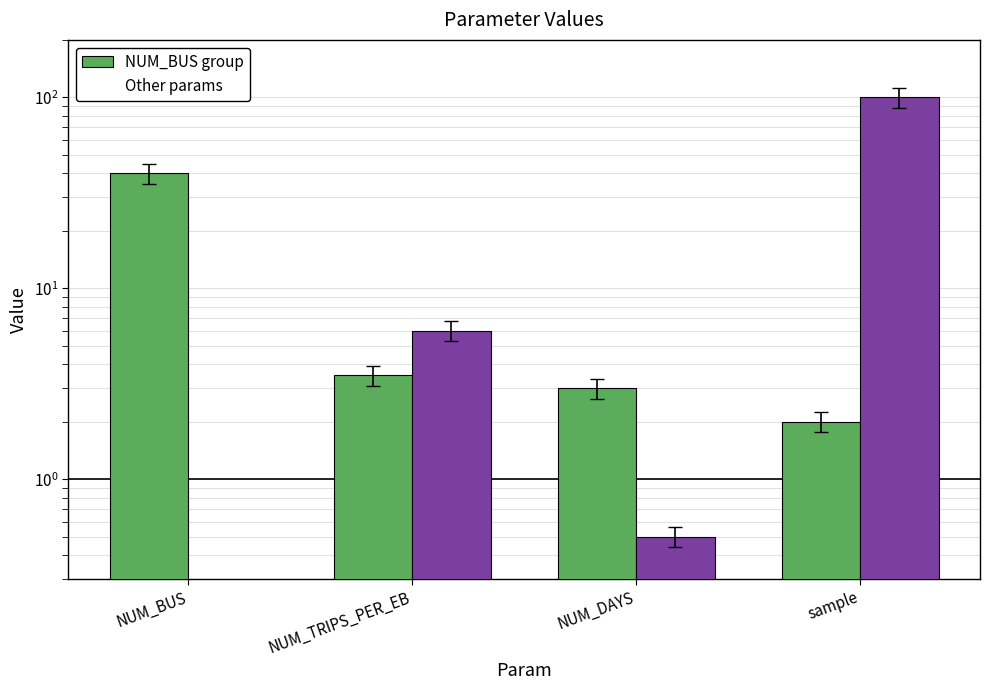

Reading right to left, what are all the values shown in this chart?

NUM_BUS group: 2.0	3.0	3.5	40.0
Other params: 100.0	0.5	6.0	0.0